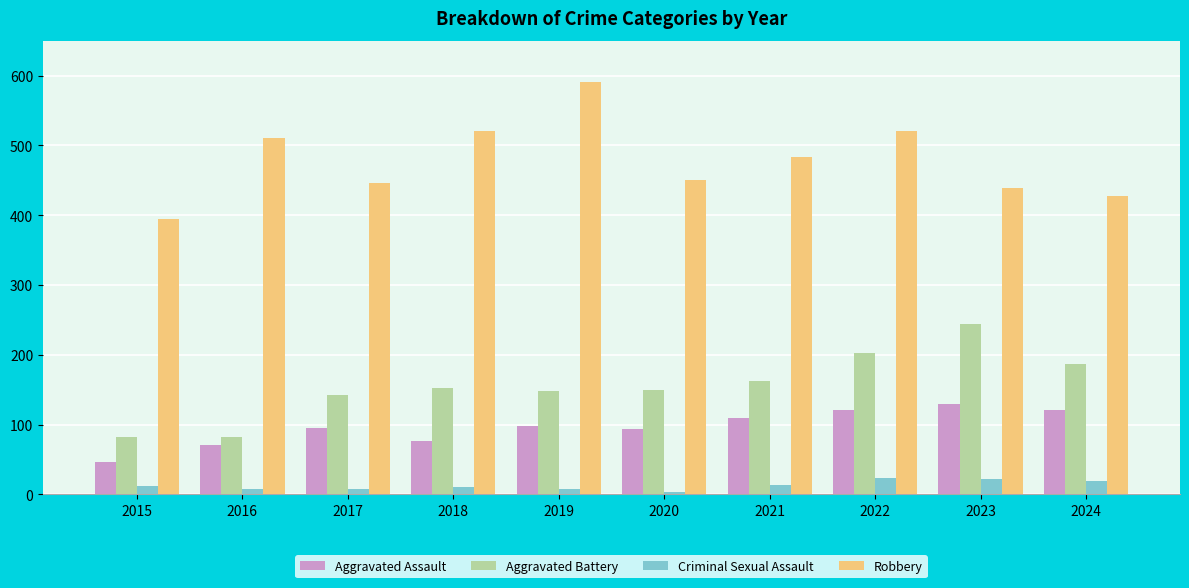

What is the spread (max minus min) of values at 2024?

408